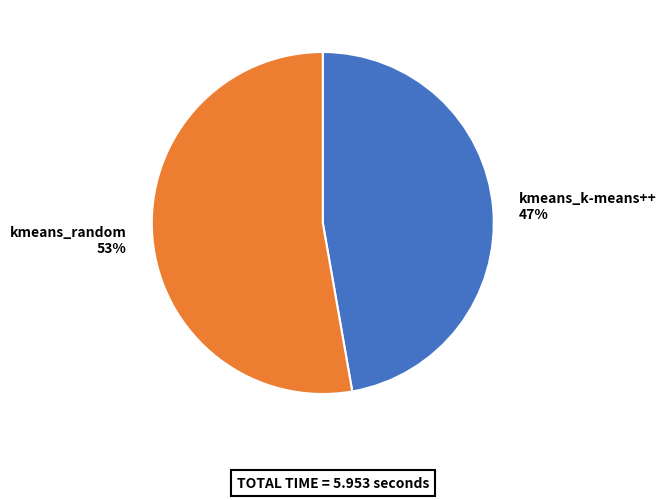

Count the number of slices in the pie.

2